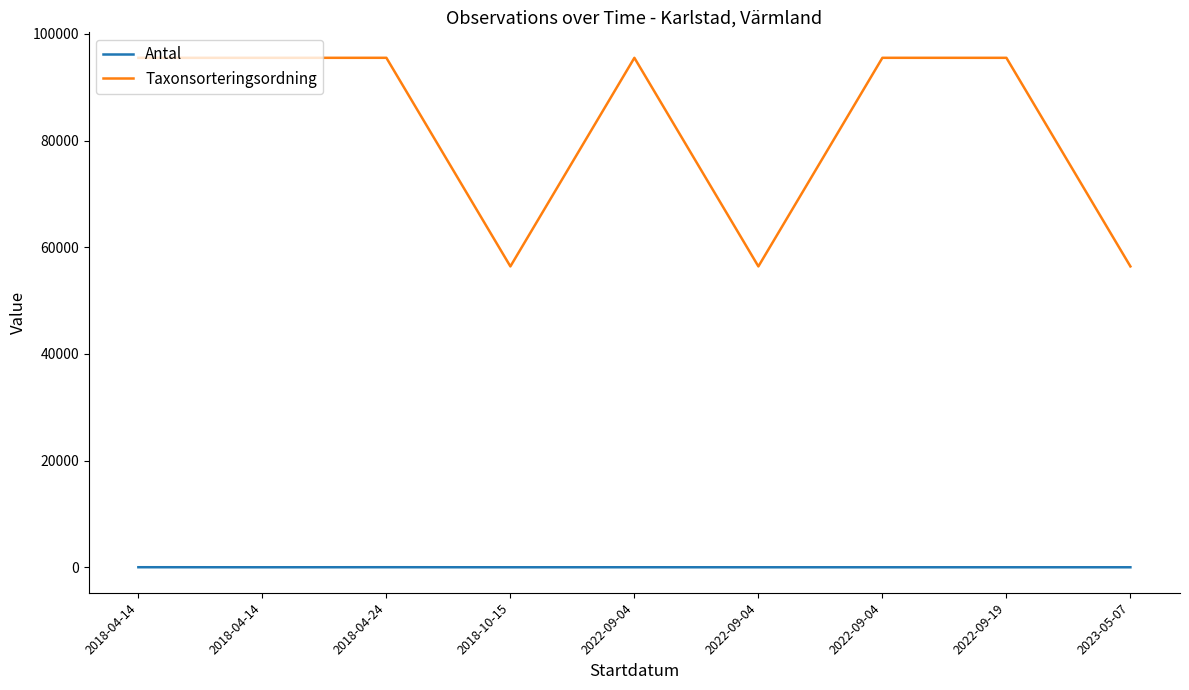

What is the sum of all Antal values?

29